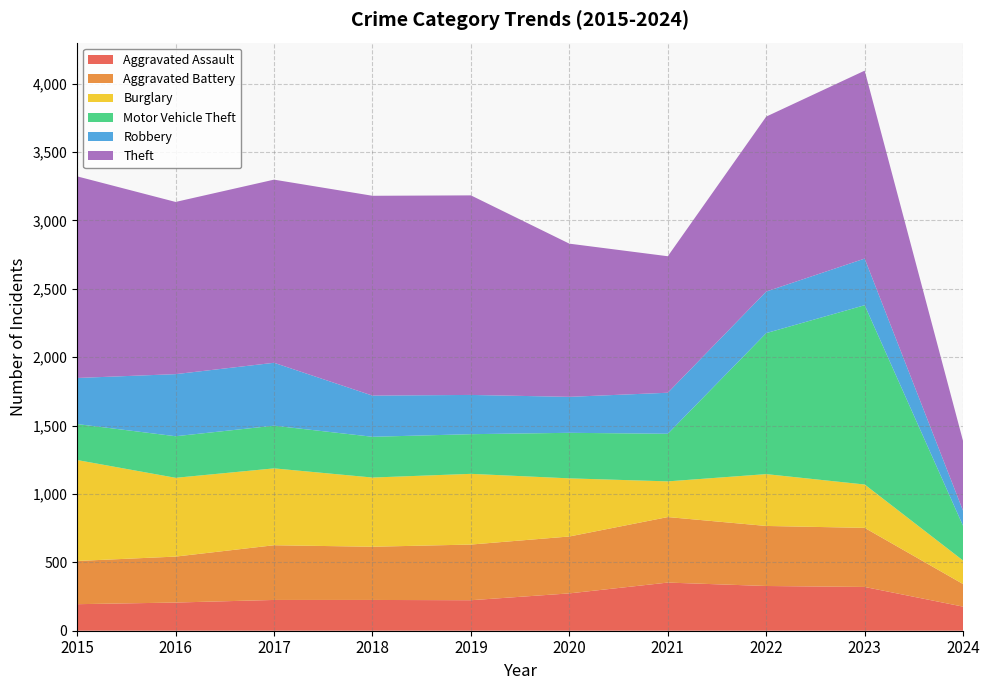

Reading left to right, what are all the values shown in this chart?

Aggravated Assault: 194	206	225	225	223	273	352	327	320	176
Aggravated Battery: 316	336	400	389	407	416	479	439	432	165
Burglary: 738	576	562	506	517	425	261	379	317	172
Motor Vehicle Theft: 263	304	312	298	290	333	348	1031	1311	253
Robbery: 337	454	460	301	287	263	300	304	341	110
Theft: 1474	1259	1339	1461	1459	1120	998	1279	1374	509